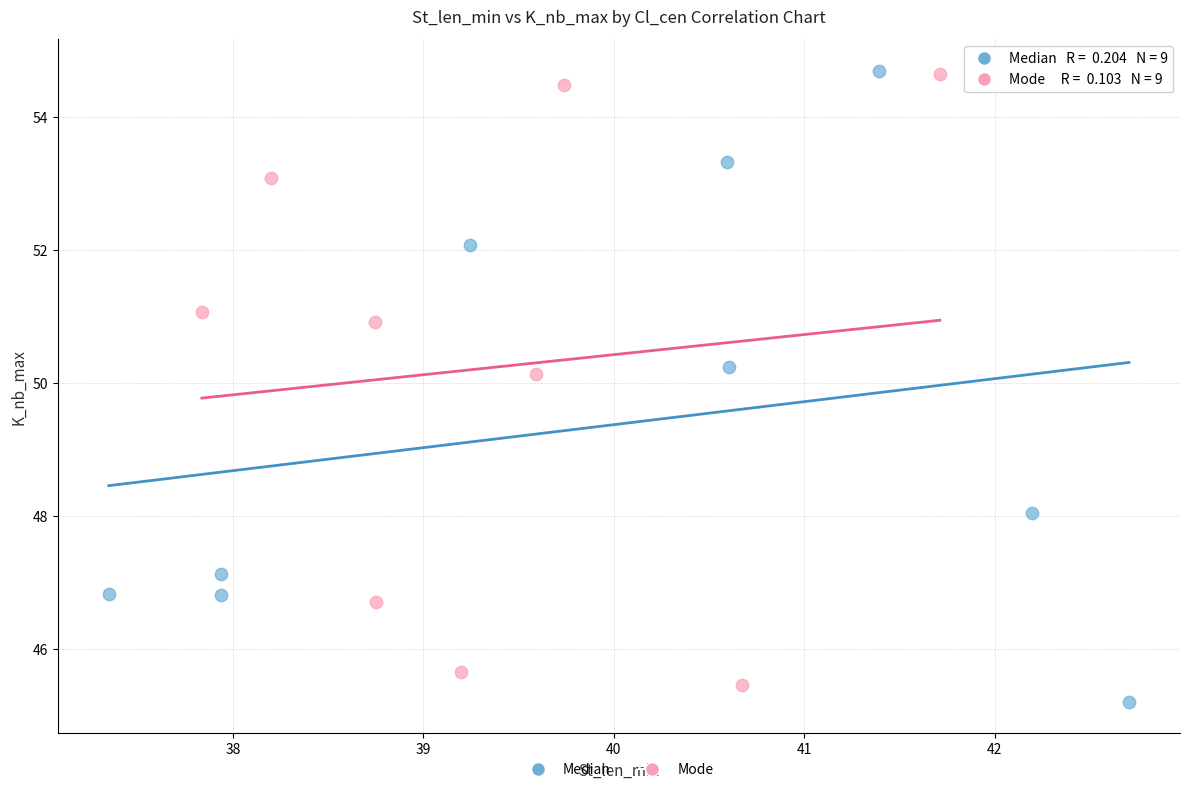

What are all the series names shown in the legend?

Median, Mode